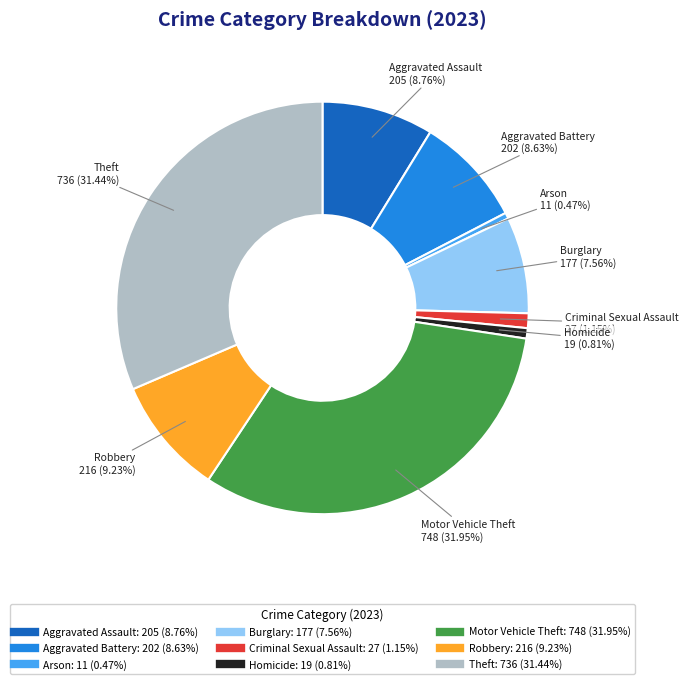

How many segments does this pie chart have?

9